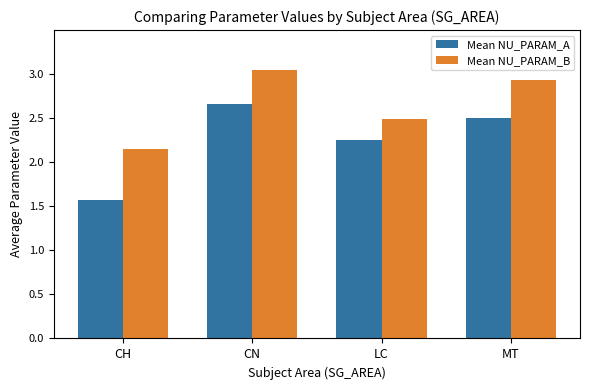

Which category has the lowest value across all series?

CH